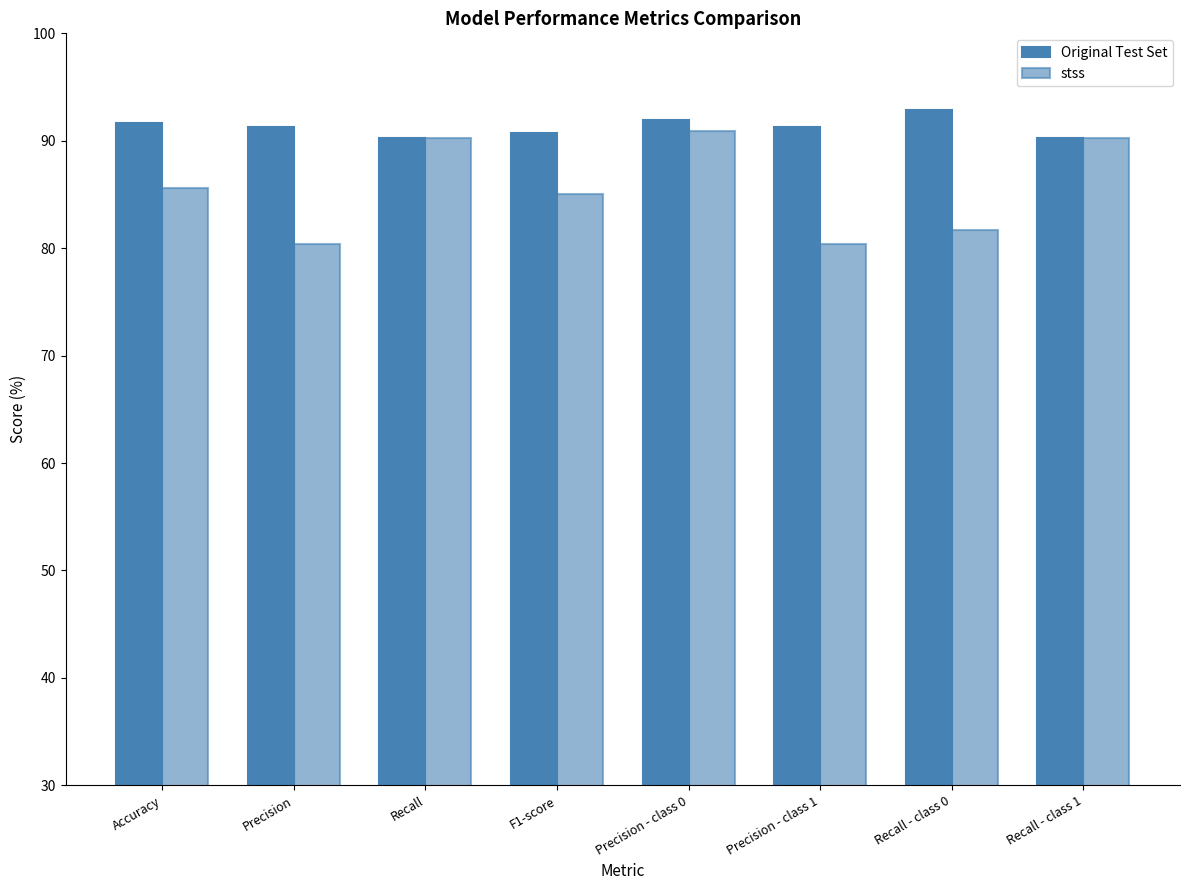

Are the bars grouped side by side (vs. stacked)?

Yes